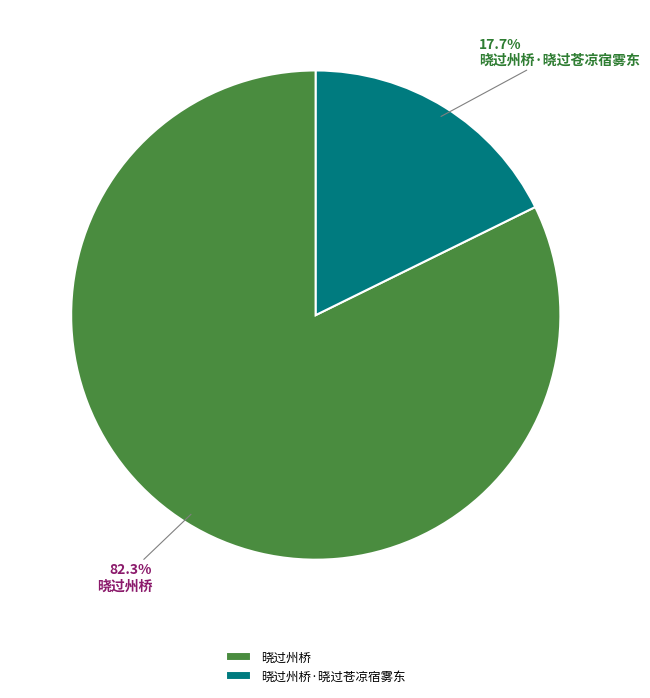

To the nearest percent, what portion does 晓过州桥 represent?

82%